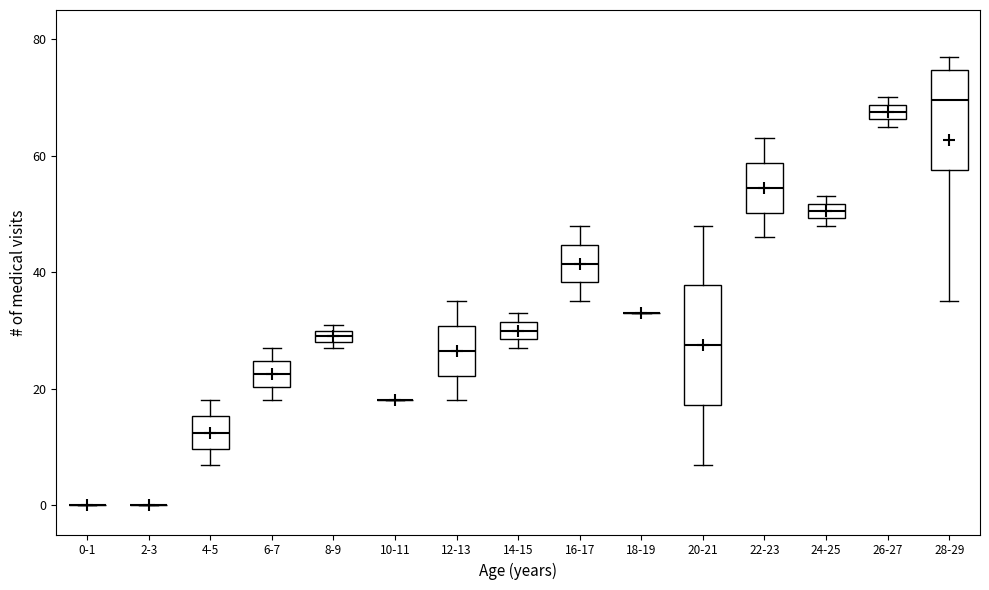

Comparing the boxes themselves (not the whiskers), which one is the tallest?

20-21